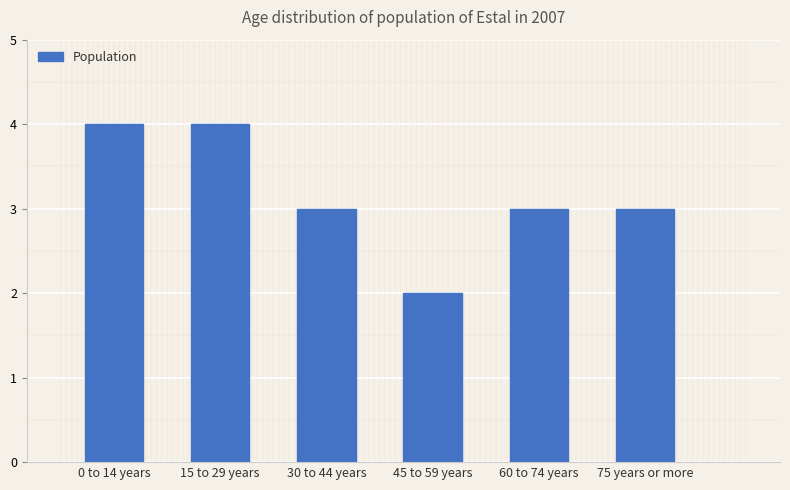

How many data points does each series have?

6